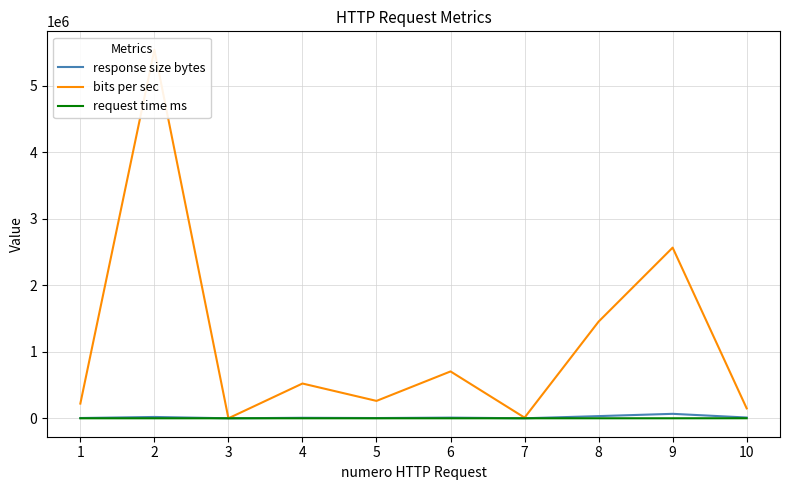

How many negative values does the response size bytes series have?

1